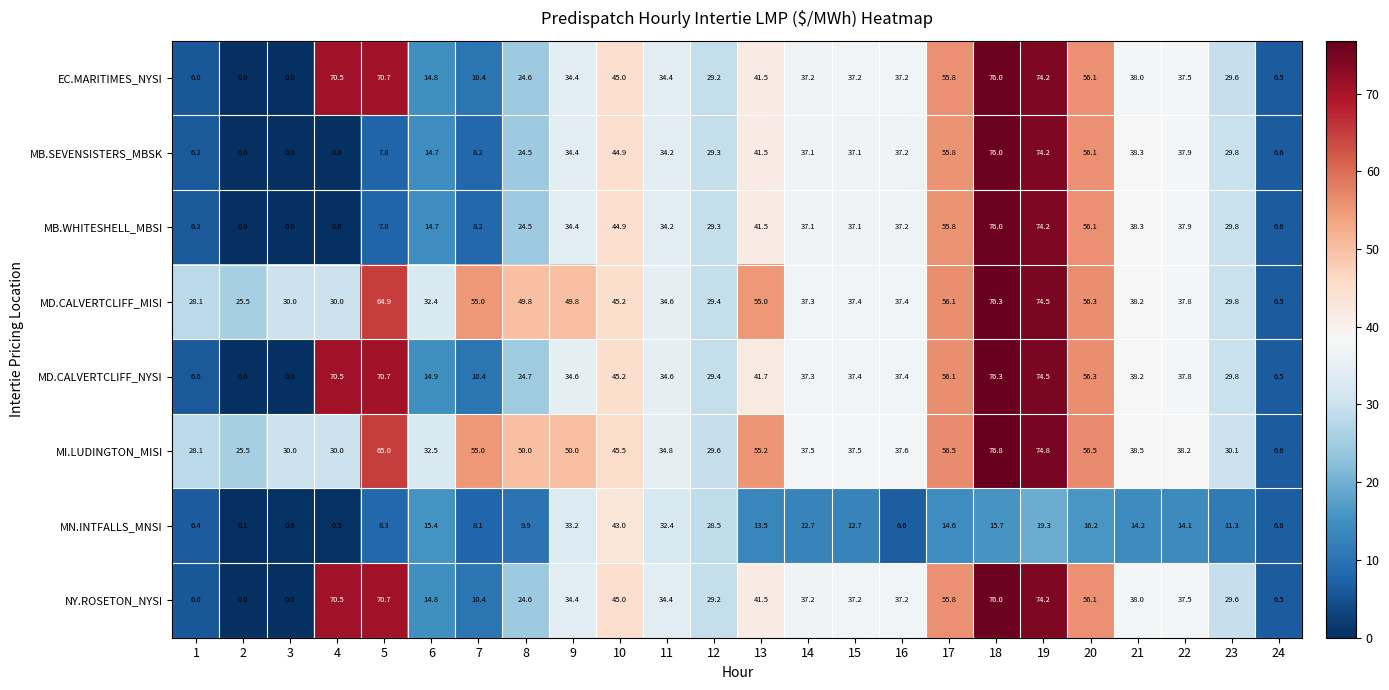

What is the difference between the second highest and minimum values in the MD.CALVERTCLIFF_NYSI series?

74.5